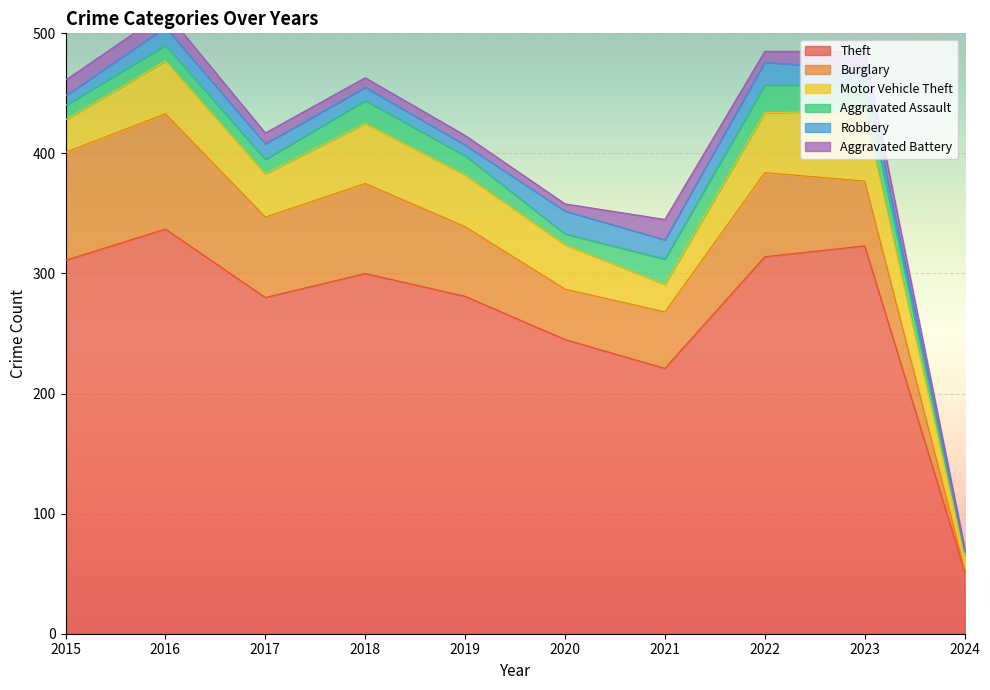

Reading left to right, list all the values displayed in this chart.

Theft: 311	337	280	300	281	245	221	314	323	52
Burglary: 90	96	67	75	58	42	47	70	54	2
Motor Vehicle Theft: 27	44	36	50	43	37	23	50	58	11
Aggravated Assault: 12	13	12	19	16	9	21	23	22	3
Robbery: 8	15	13	11	9	19	16	19	12	1
Aggravated Battery: 13	13	9	8	8	6	17	9	16	3